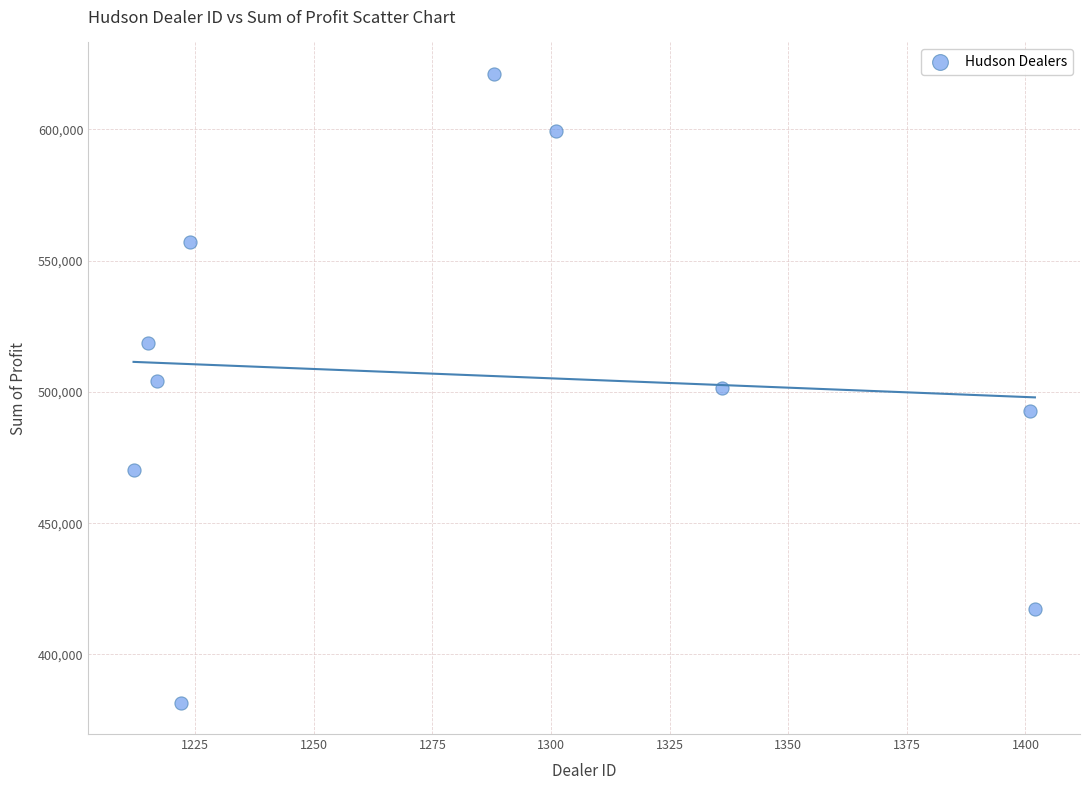

What is the range of Y values (max minus min)?

239496.0